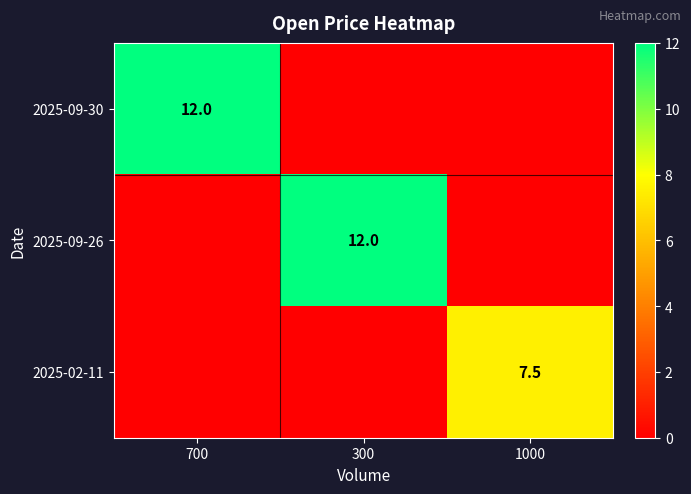

The 2025-02-11 series shows 13.4 at 1000. True or false?

False